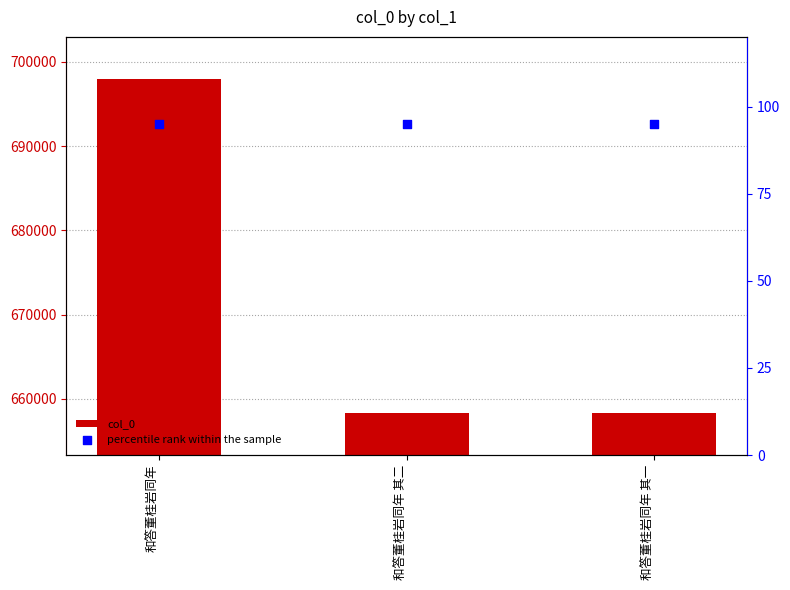

What is the total value across all series at 和答董桂岩同年 其一?

658436